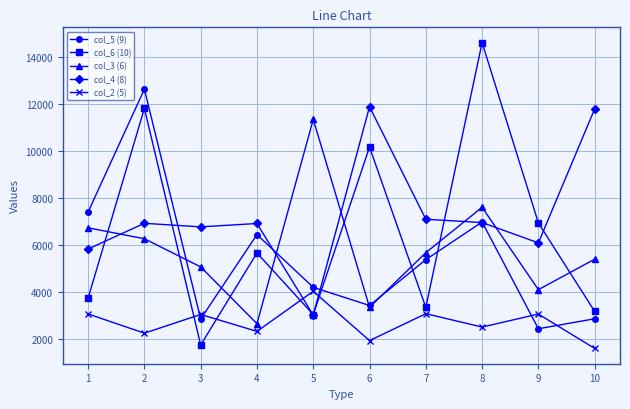

What is the minimum value for col_6 (10)?

1748